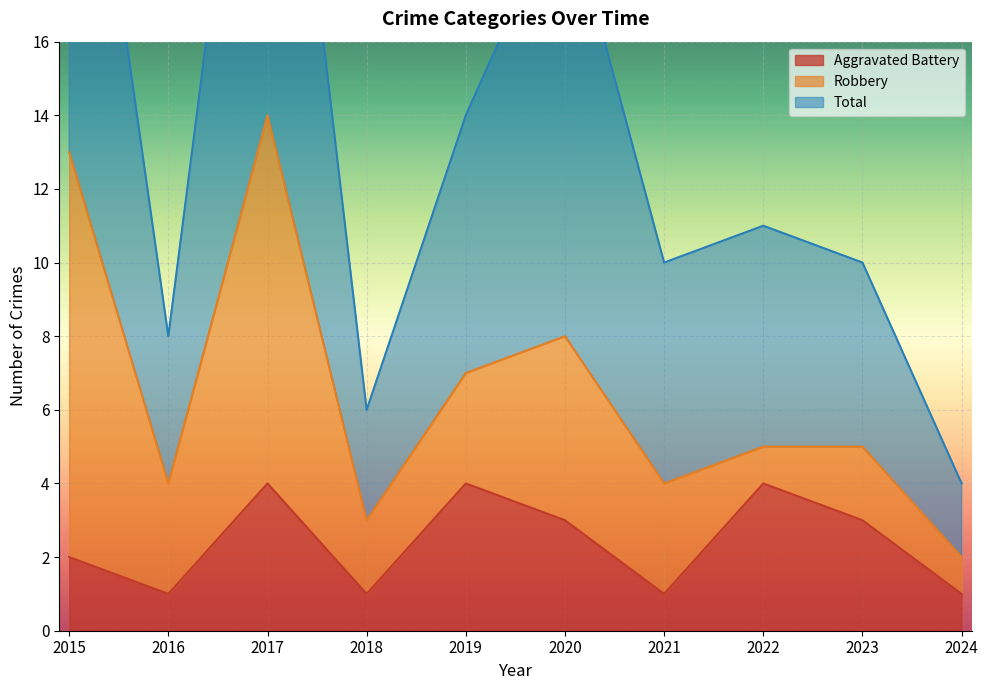

What is the maximum value for Aggravated Battery?

4